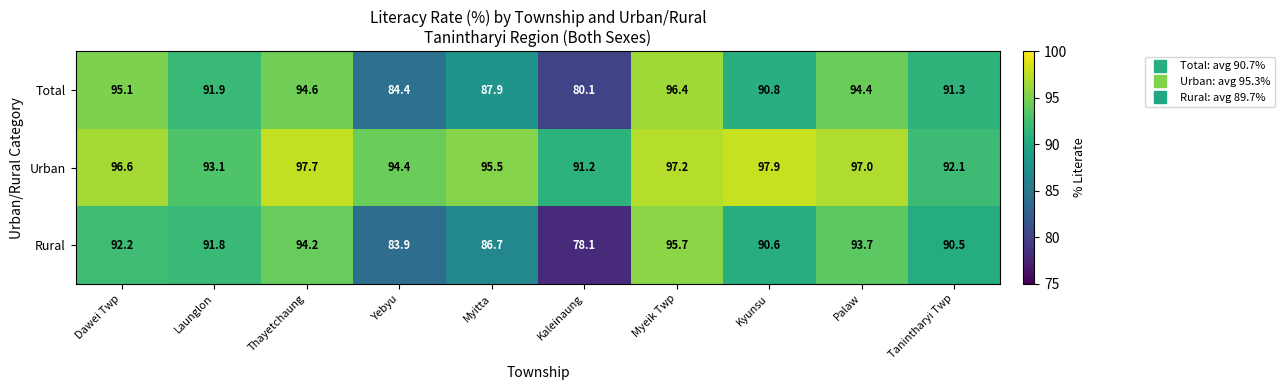

What is the spread (max minus min) of values at Kaleinaung?

13.1